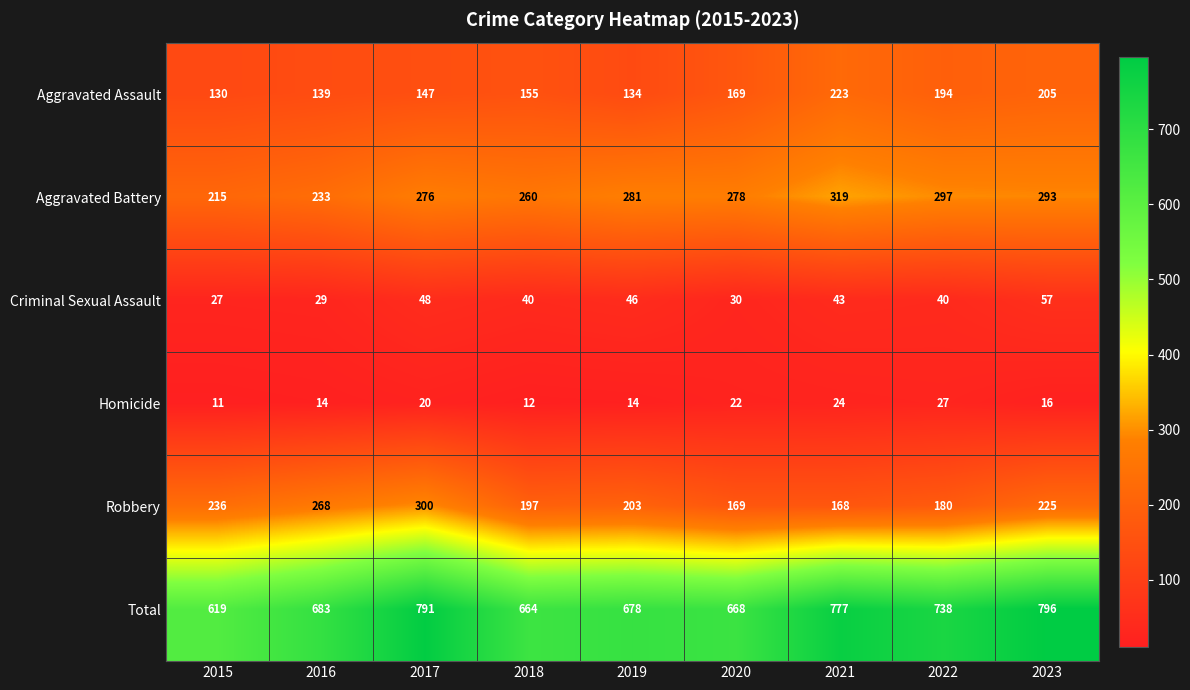

The value of Criminal Sexual Assault at 2021 is 43. True or false?

True